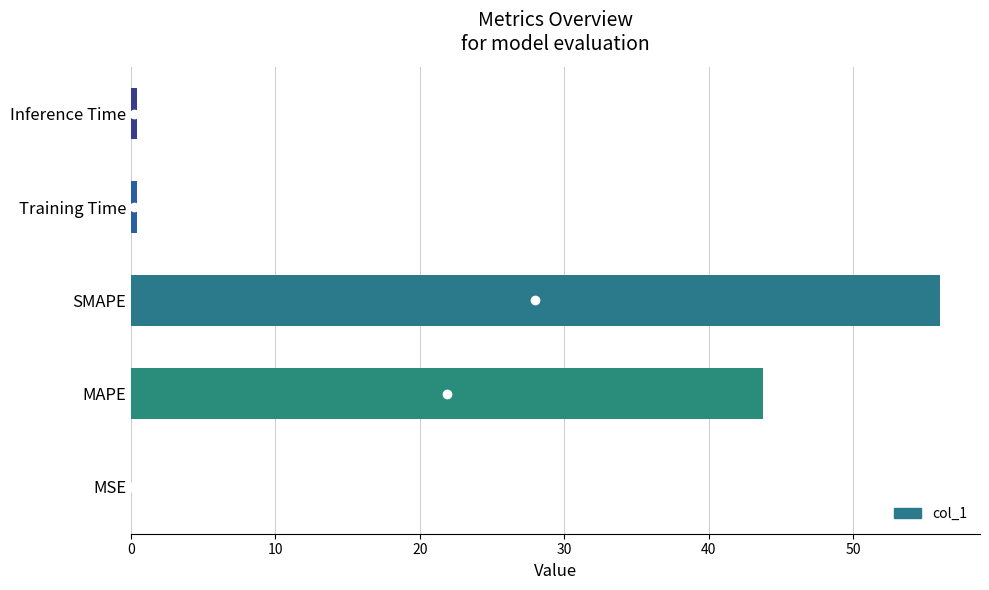

Which label corresponds to the largest value in the chart?

SMAPE